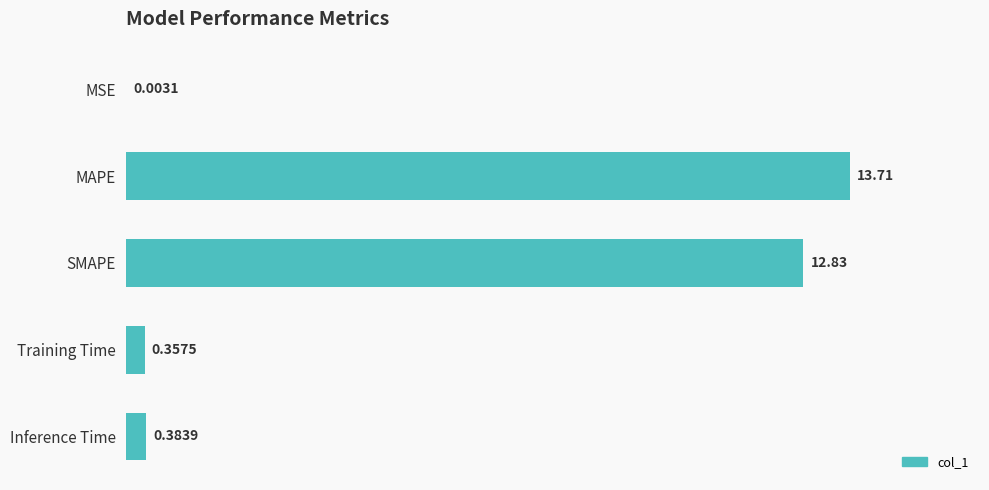

What is the change in value from MAPE to Inference Time?

-13.3